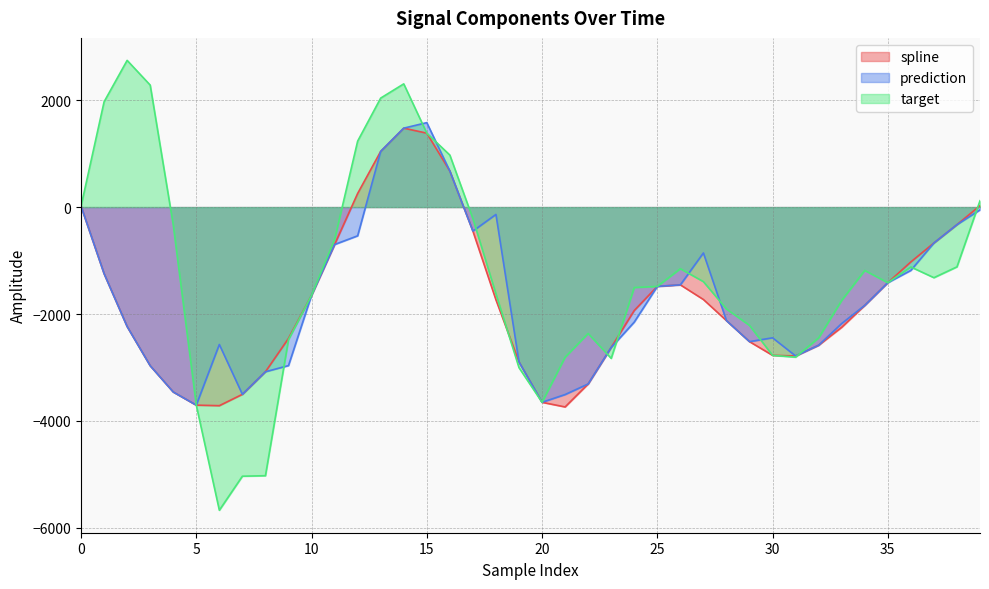

Where is spline nearest to the value -1131?

36